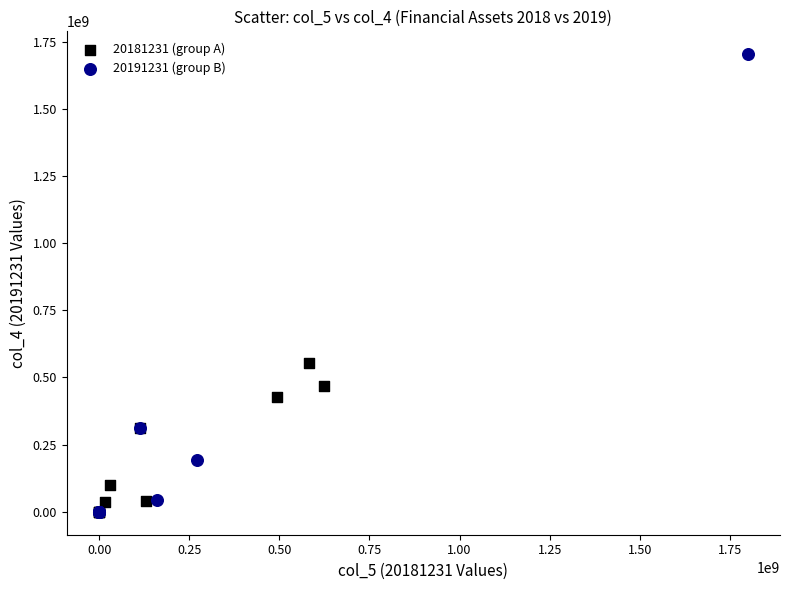

What are all the series names shown in the legend?

20181231 (group A), 20191231 (group B)